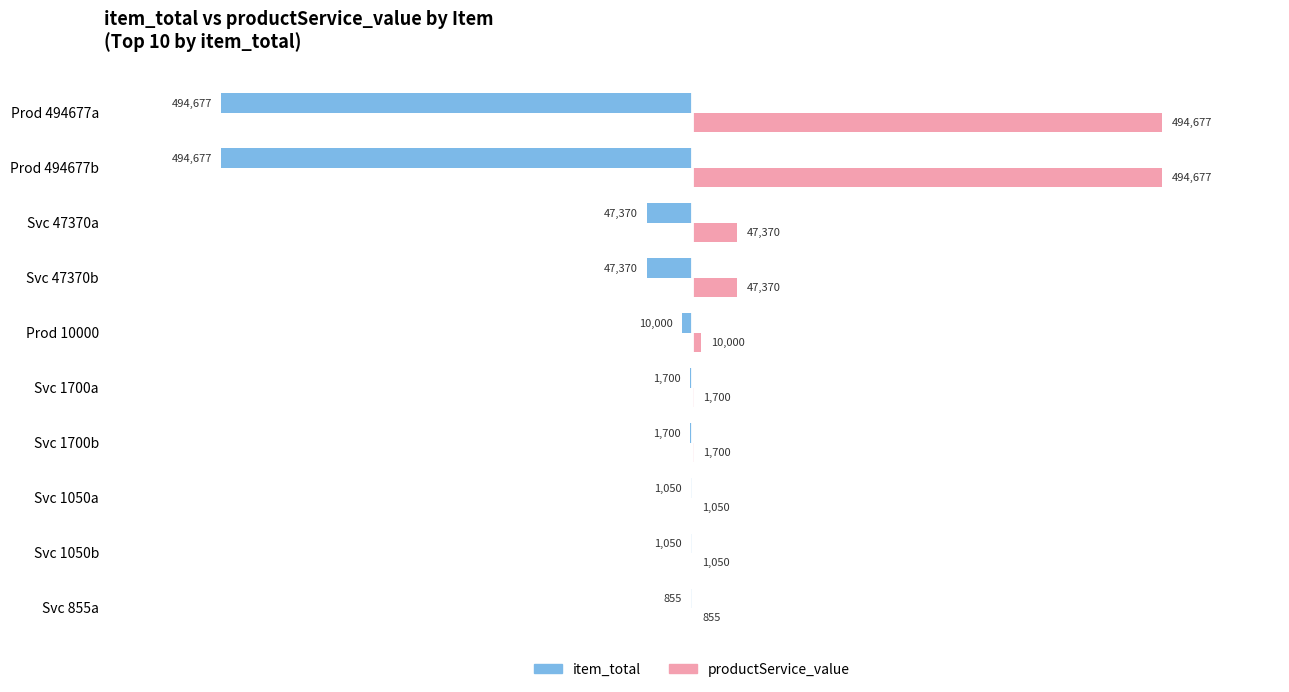

What is the sum of all item_total values?

-1100449